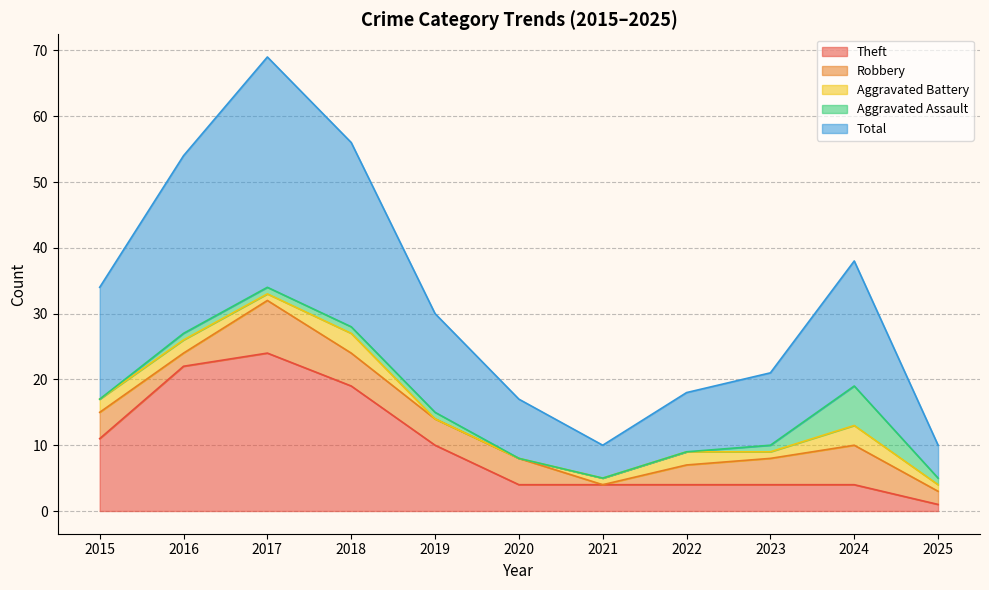

What is the value of the Theft point at the 8th from the left?

4